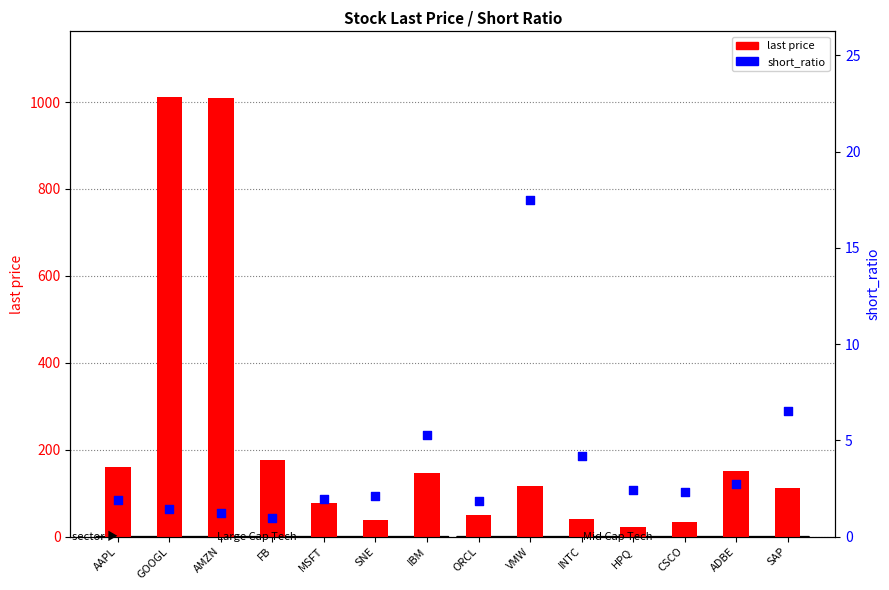

Which series contains the lowest Y value?

short_ratio